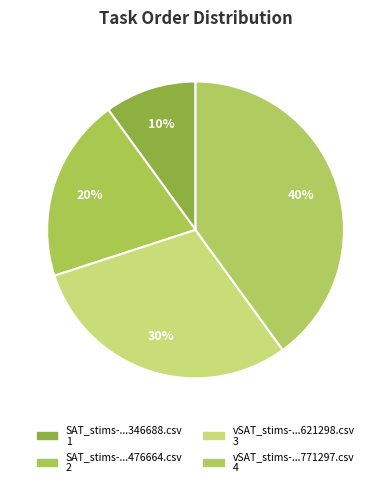

Rank the categories by value from lowest to highest.

SAT_stims-16515889934346688.csv, SAT_stims-16515889934476664.csv, vSAT_stims-16515889934621298.csv, vSAT_stims-16515889934771297.csv